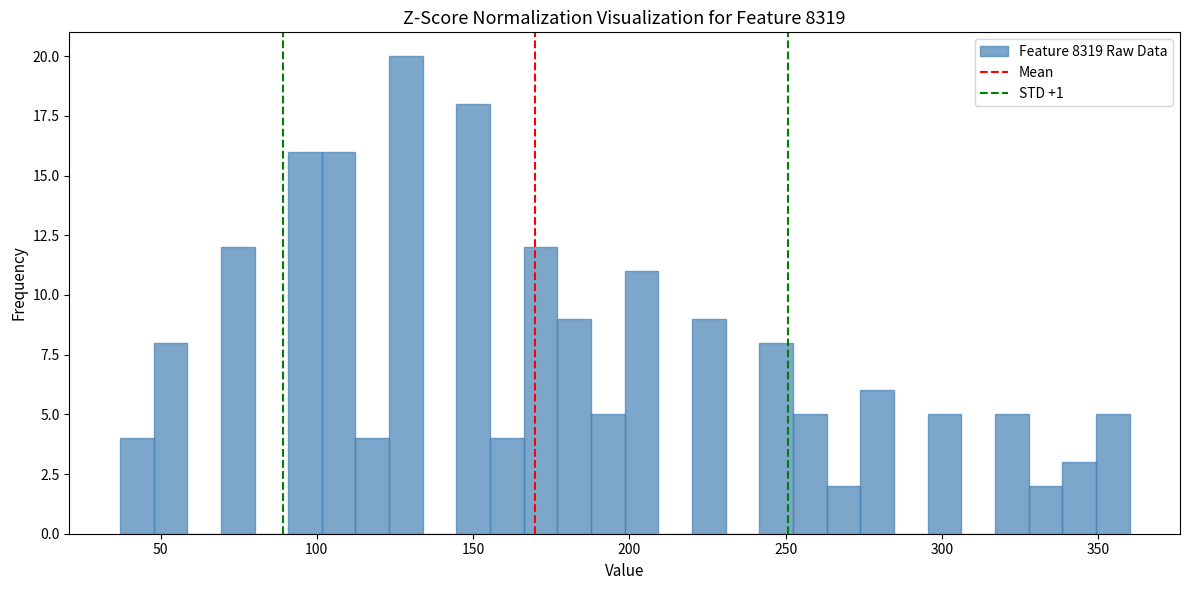

Around what value on the x-axis is the tallest bar? Give the approximate position of its centre, as read against the axis.

130